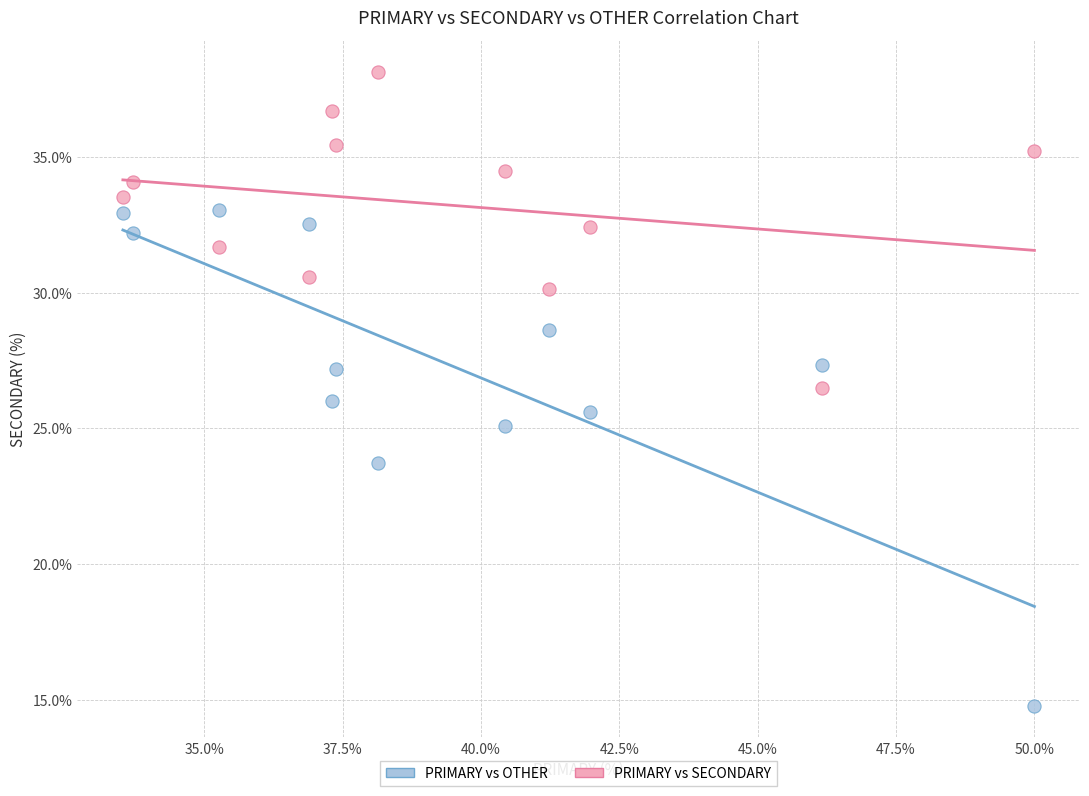

Across all data points, what is the range of X values (max minus min)?

16.5